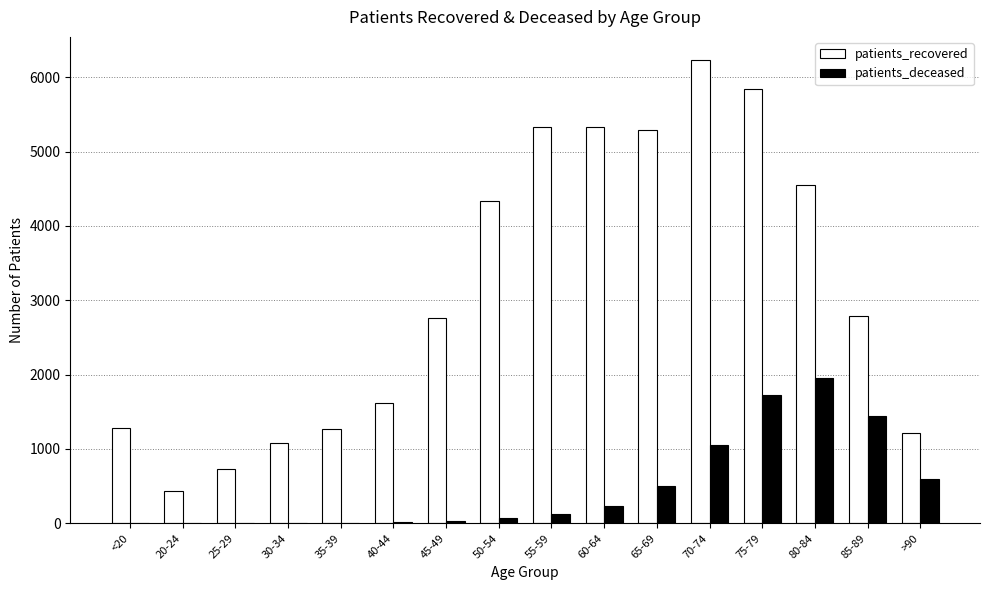

True or false: patients_deceased has a value of 1836 at 70-74.

False